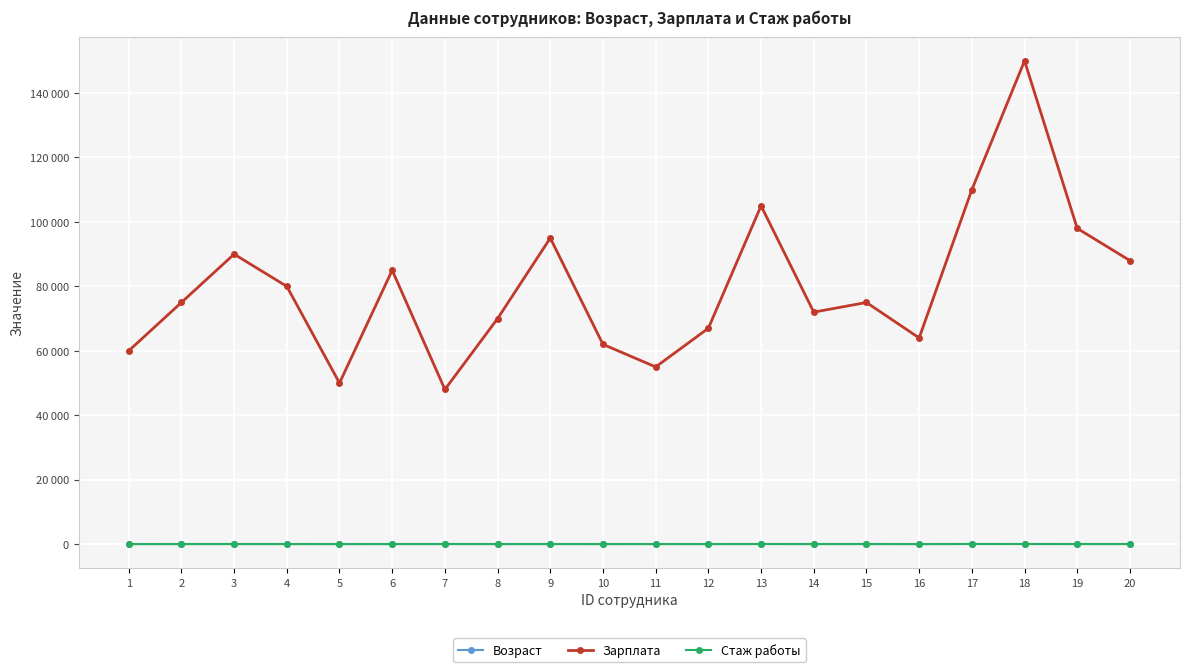

What are all the series names shown in the legend?

Возраст, Зарплата, Стаж работы